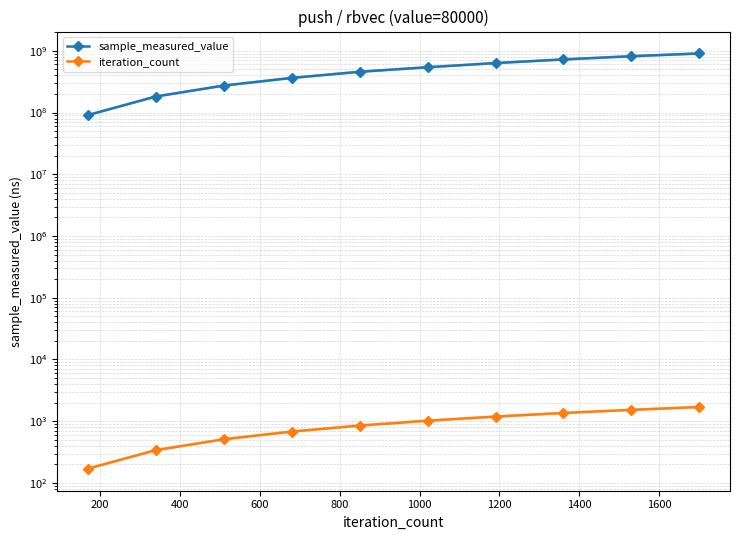

Which series has the widest spread of values?

sample_measured_value